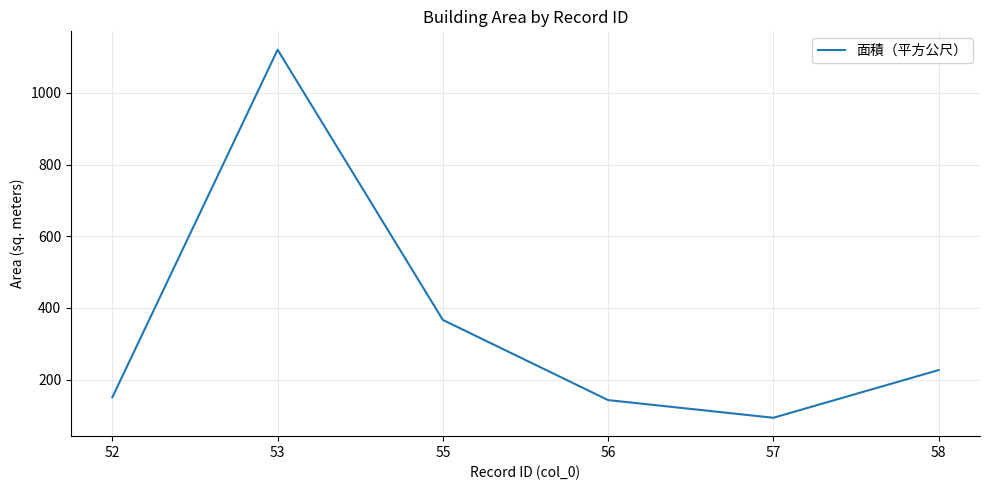

What is the difference between the values at 55 and 57?

273.1